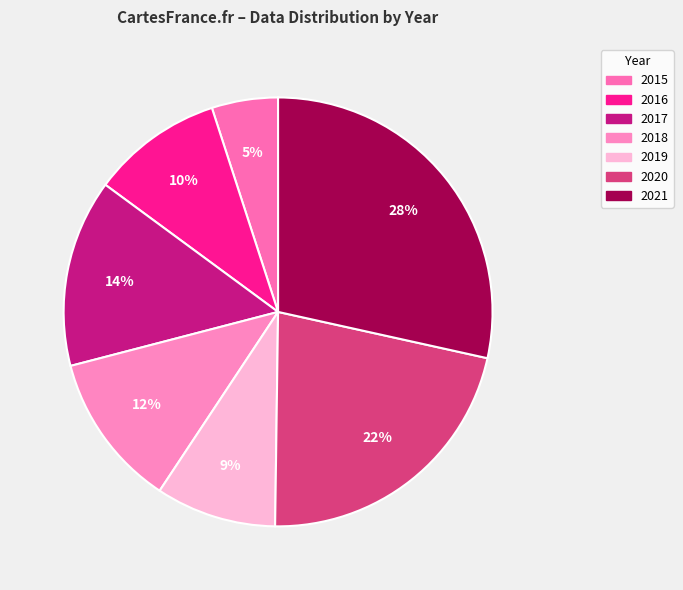

What percentage do 2015 and 2020 together represent?

26.8%